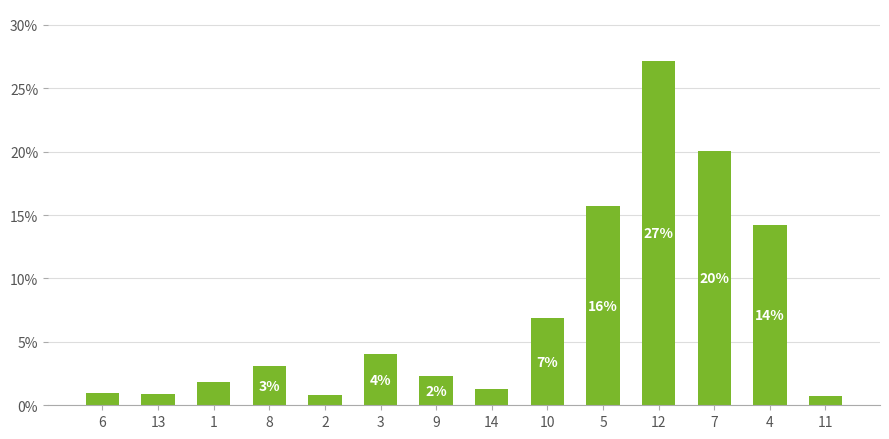

How many bars are there in total?

14